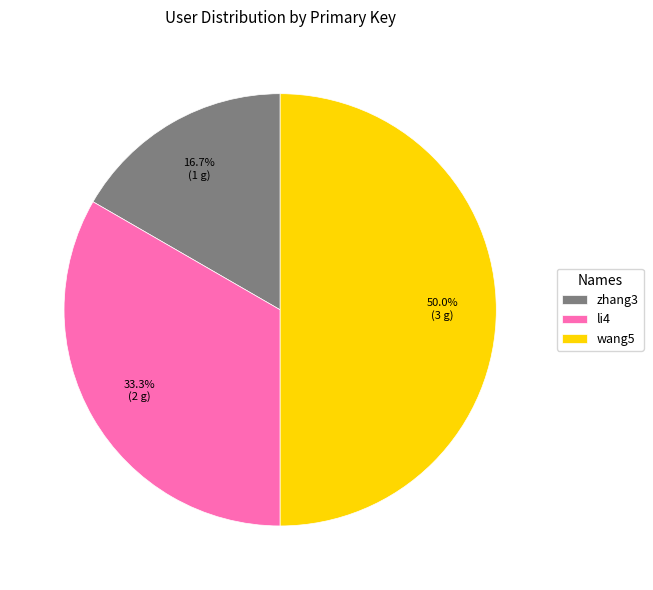

How many segments does this pie chart have?

3